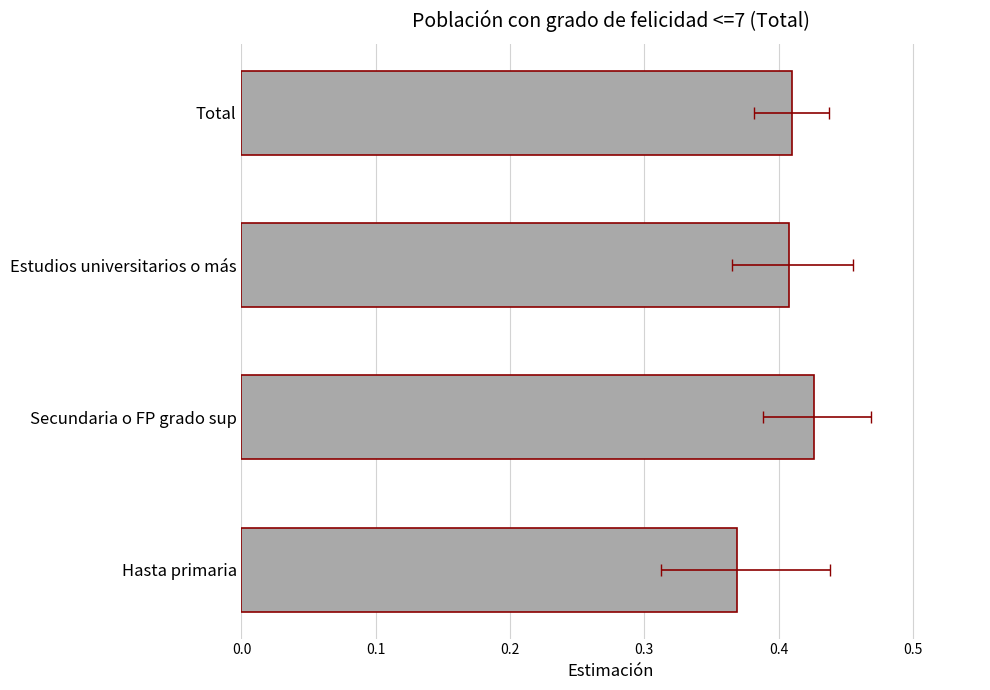

What is the value of the 4th bar from the left?

0.4